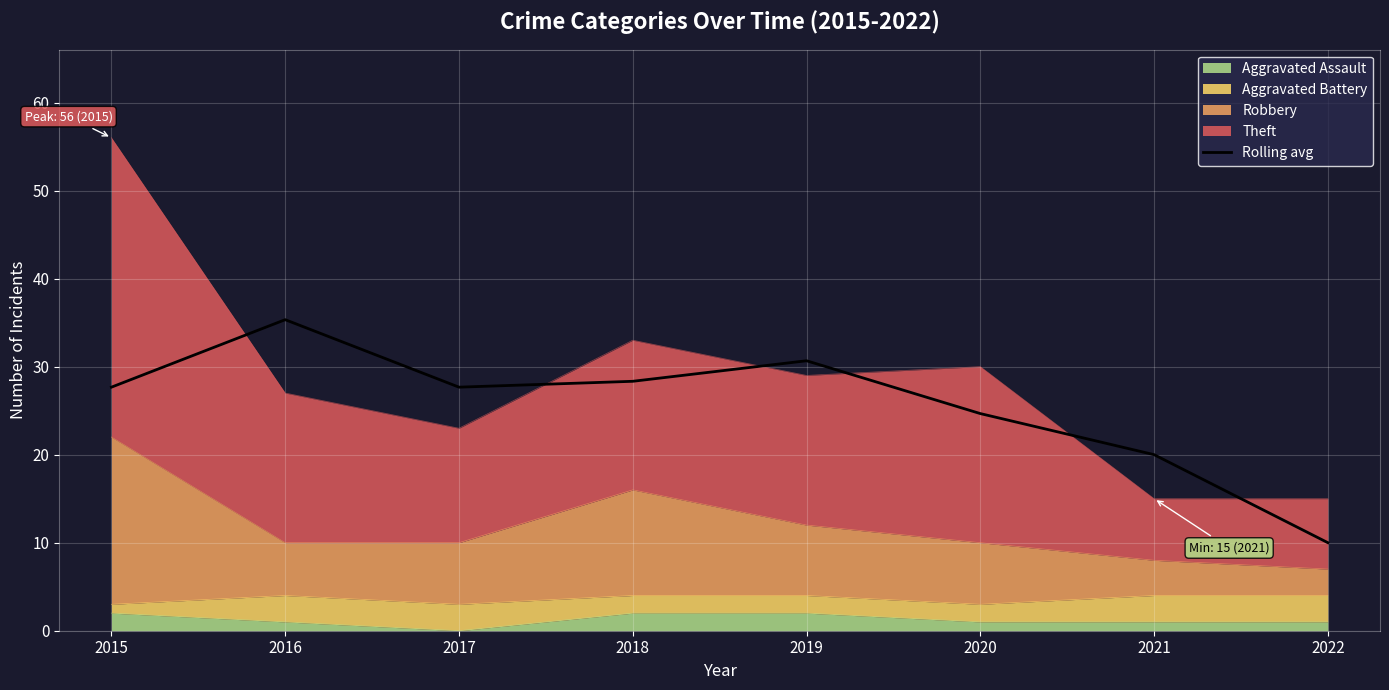

Which category has the lowest value across all series?

2022